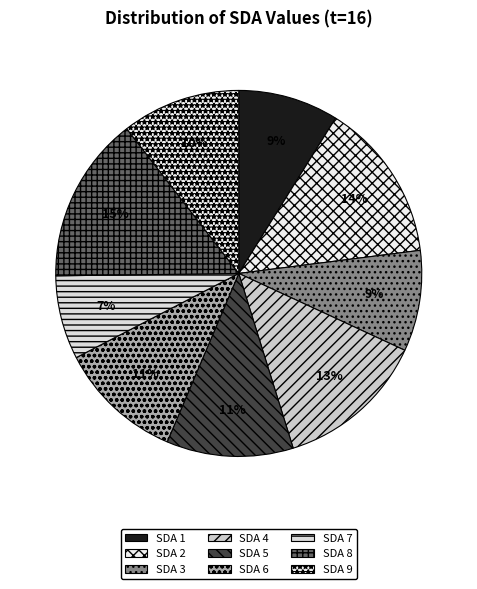

Is the sum of SDA 2 and SDA 4 greater than half?

No